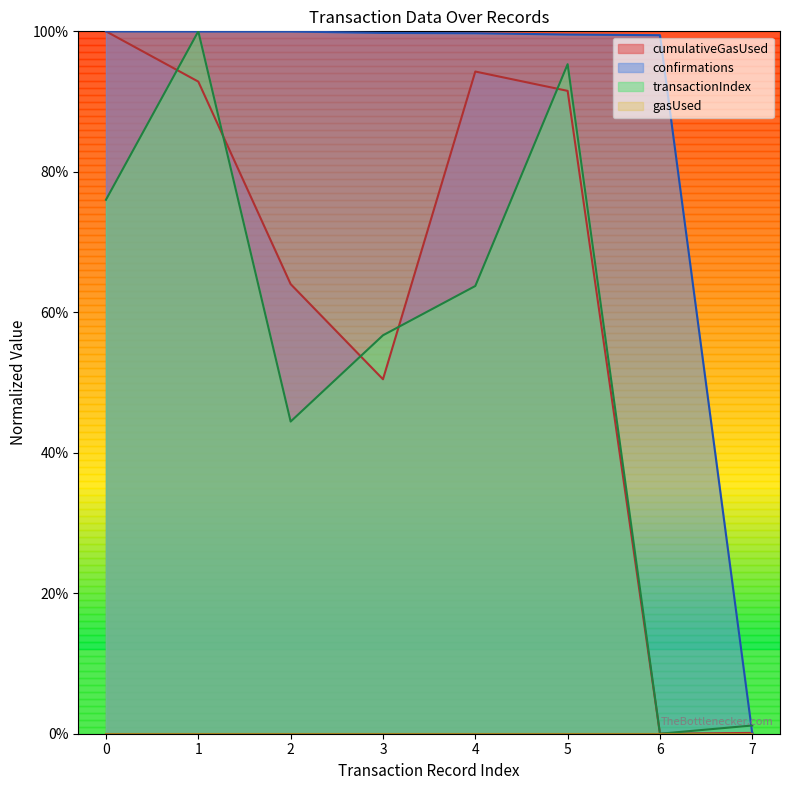

Does the chart display data point markers on the line(s)?

No